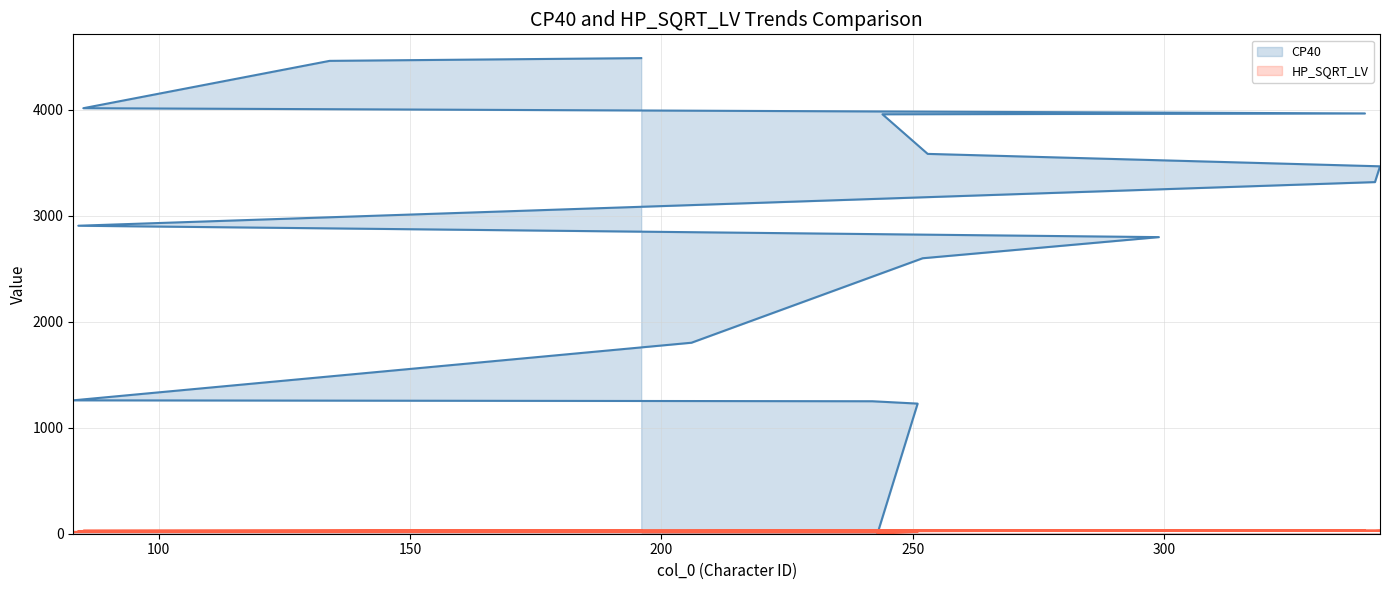

At which label does HP_SQRT_LV reach its minimum?

243